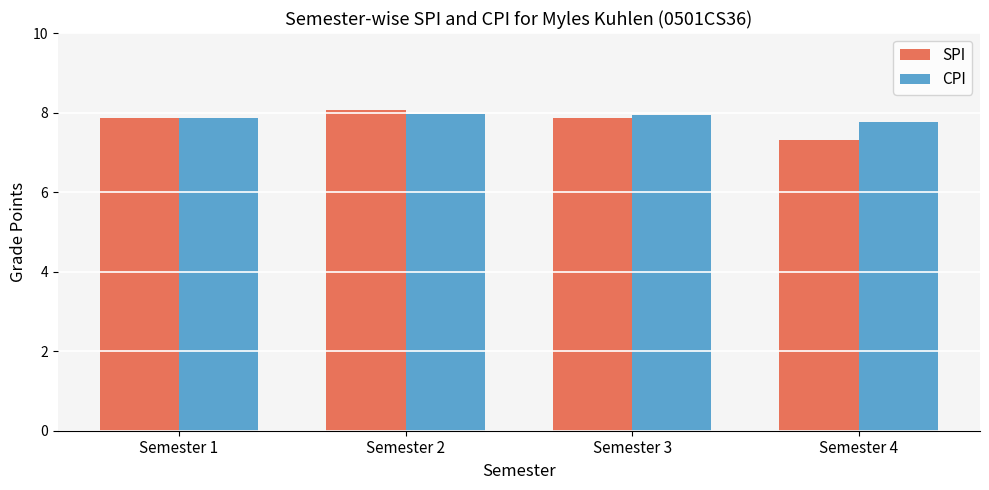

At how many categories does at least one series exceed 7?

4